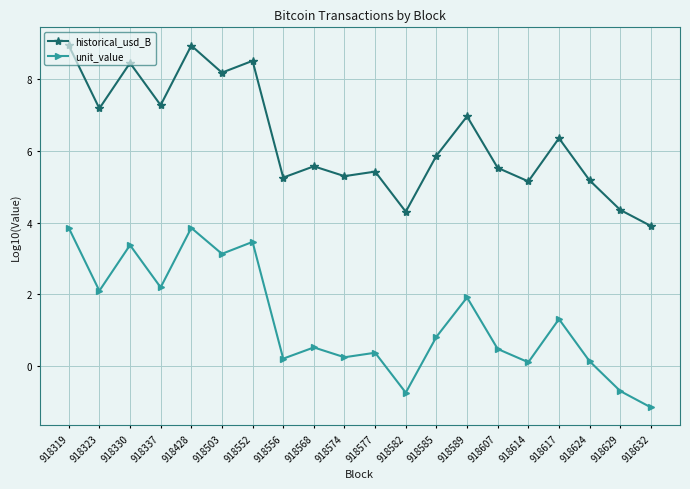

What is the sum of the unit_value values at 918552 and 918319?

7.3